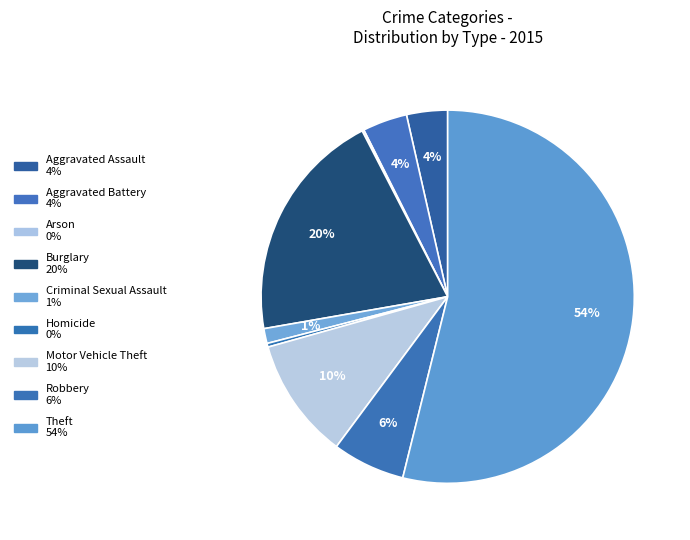

To the nearest percent, what percentage of the pie is Burglary?

20%